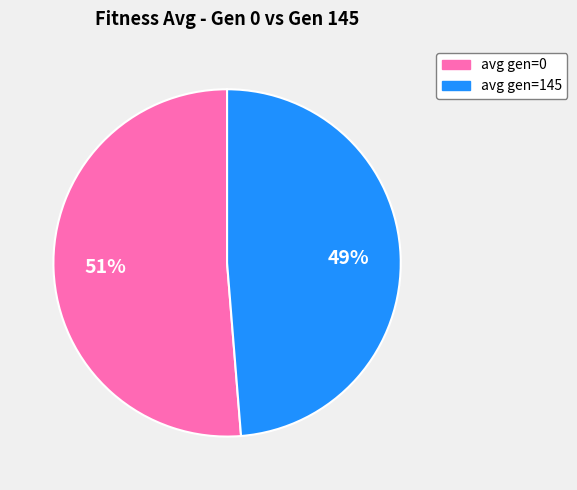

What percentage is the avg gen=0 slice, to the nearest percent?

51%